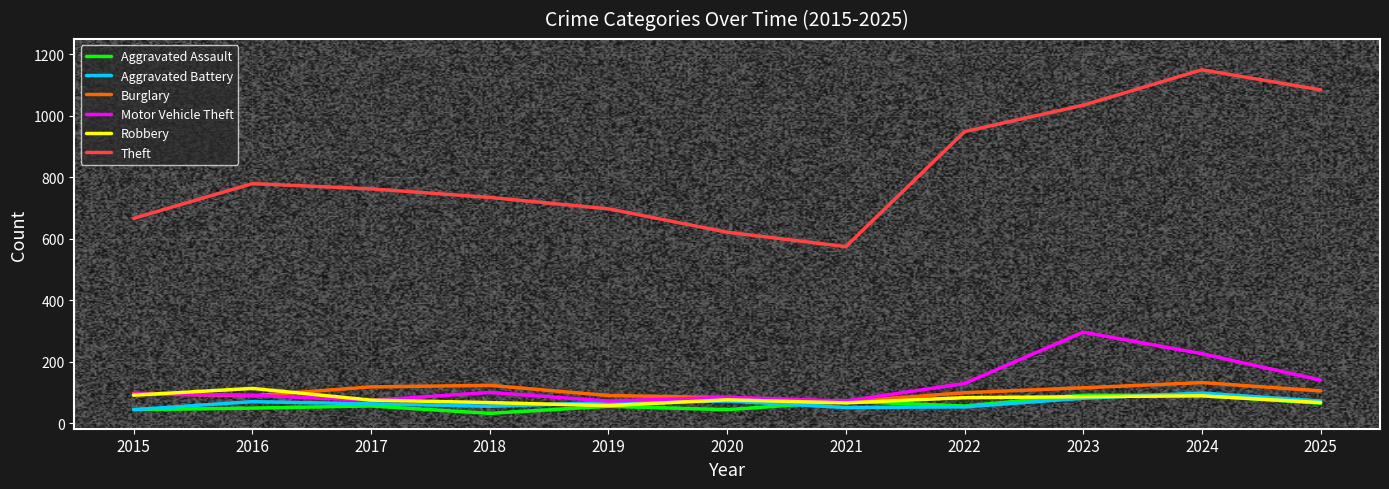

What value does the Burglary series have at 2023?

115